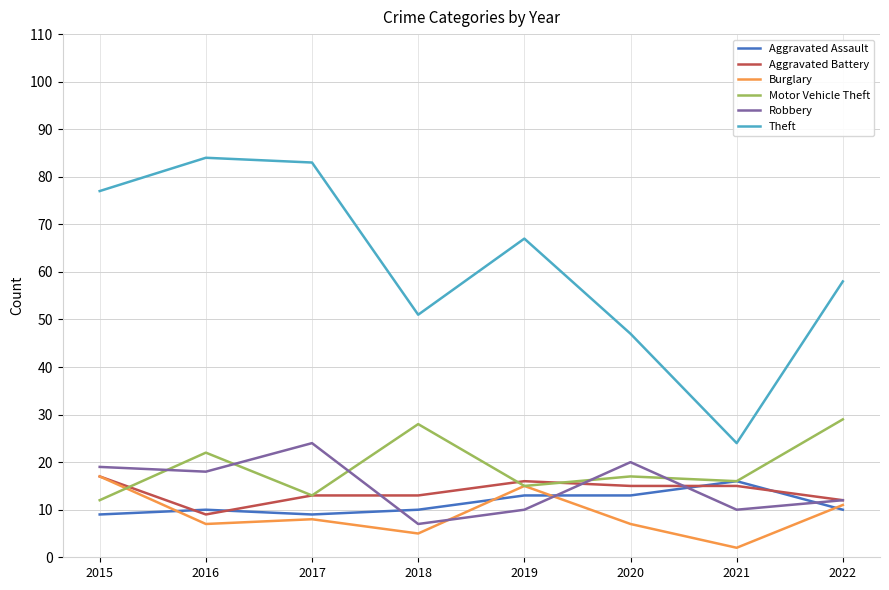

True or false: Motor Vehicle Theft and Theft intersect in this chart.

False